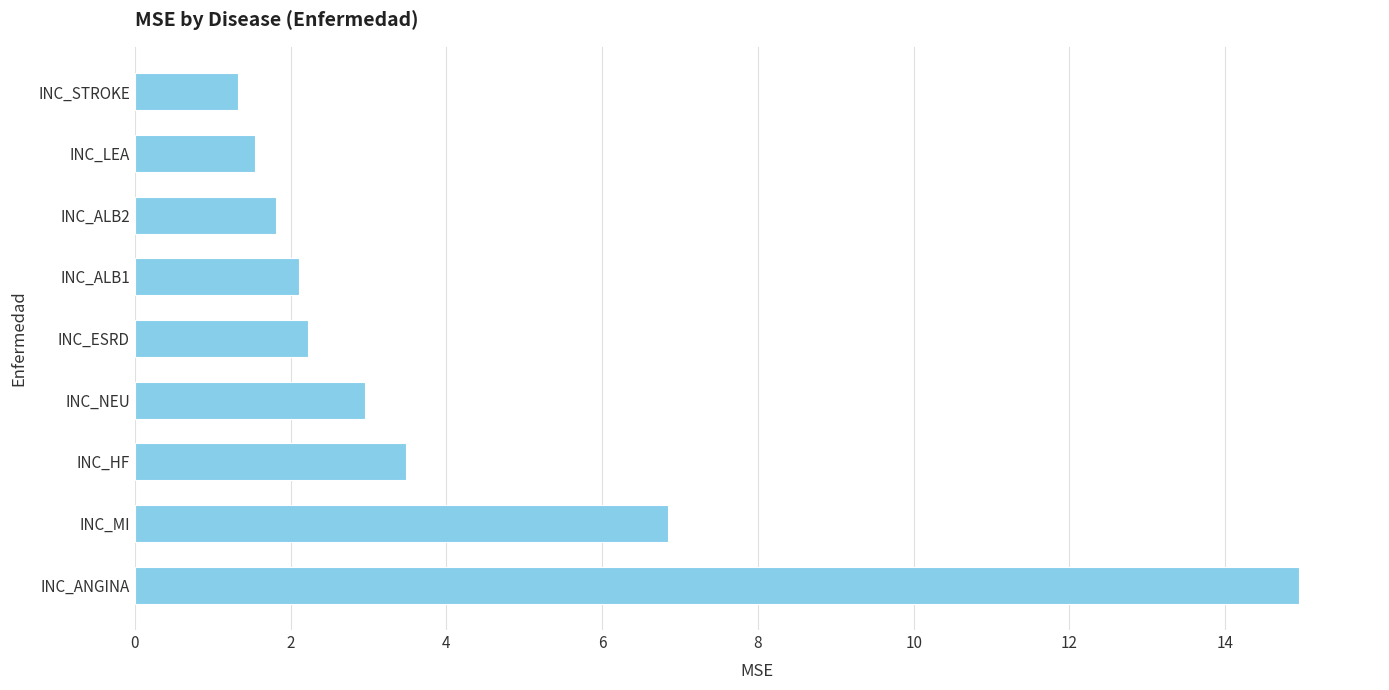

What value does the data have at INC_MI?

6.8